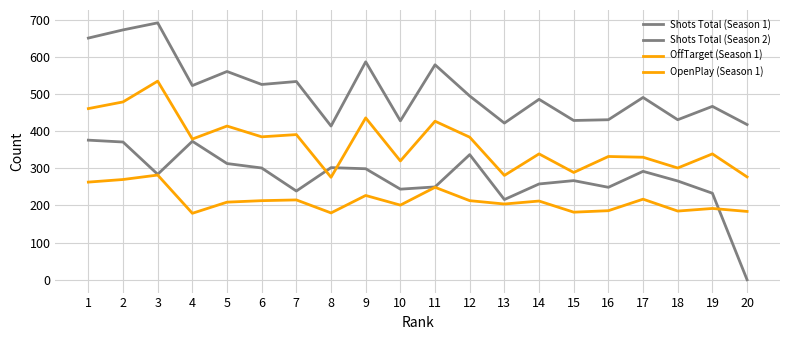

In Shots Total (Season 1), how many points are lower than both neighbors (excluding endpoints)?

7